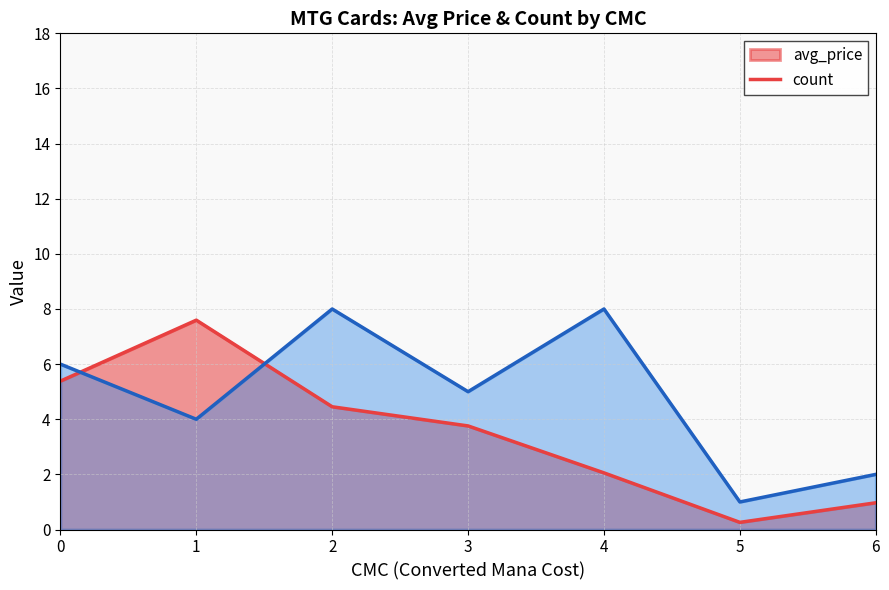

What is the value of the 3rd point from the left?

8